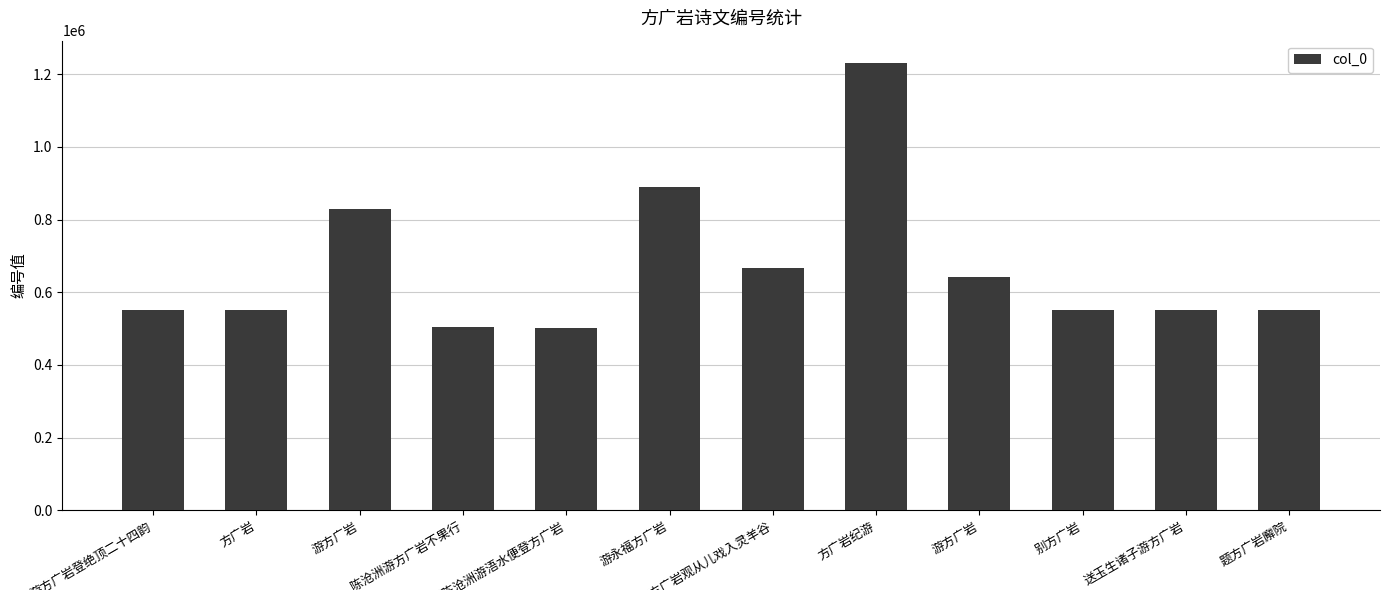

List the labels in order of value, largest first.

方广岩纪游, 游永福方广岩, 游方广岩, 永阳方广岩观从儿戏入灵羊谷, 游方广岩, 游方广岩登绝顶二十四韵, 方广岩, 送玉生诸子游方广岩, 别方广岩, 题方广岩廨院, 陈沧洲游方广岩不果行, 送陈沧洲游浯水便登方广岩